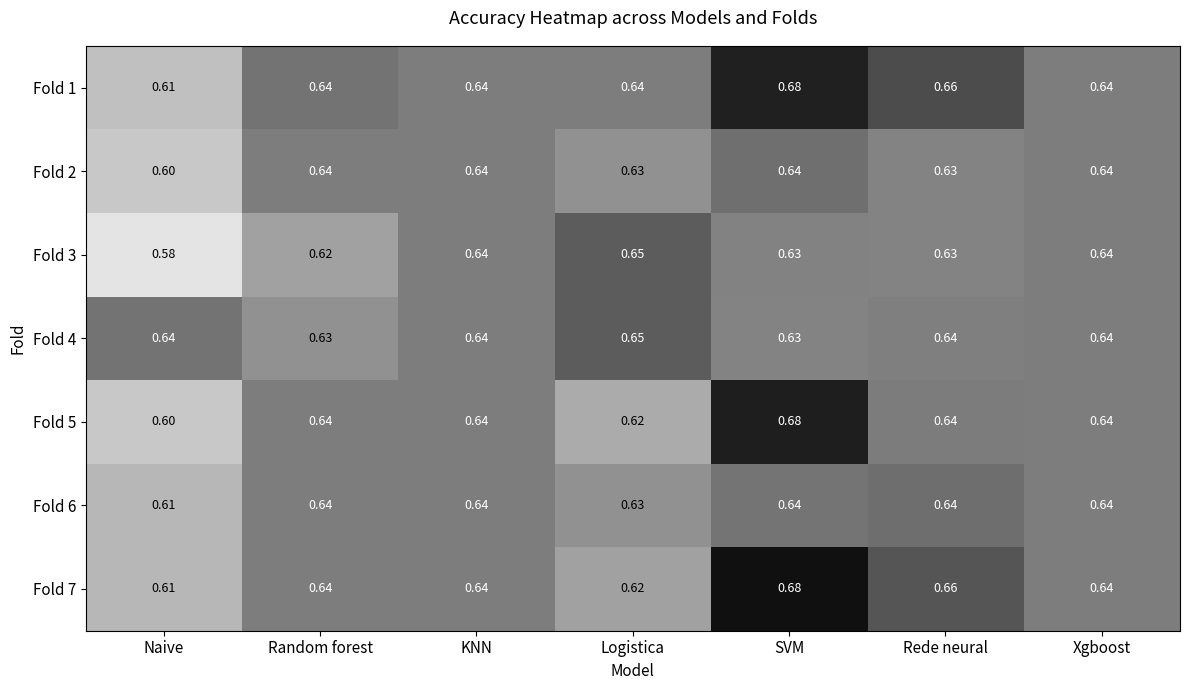

What is the minimum value shown in the chart?

0.6